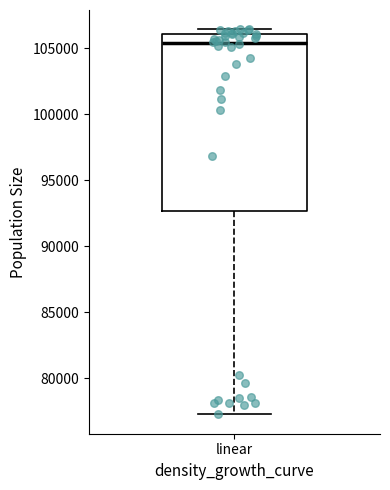

Where does the lower whisker of the box for linear end on the y-axis? The values are not printed on the chart, so give them approximately, as read against the axis.

77500